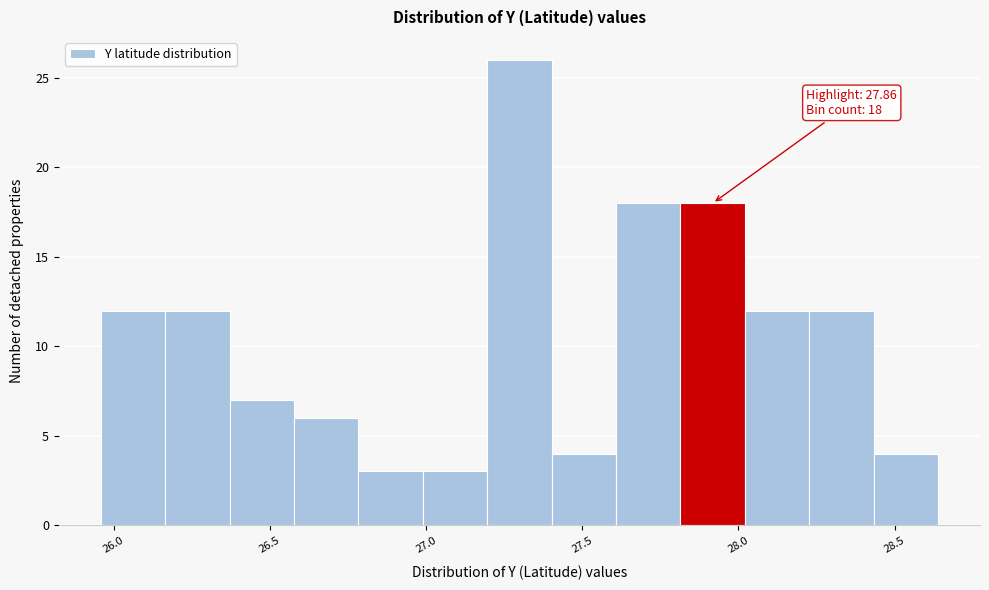

Which range on the x-axis has the tallest bar?

27.20 to 27.40